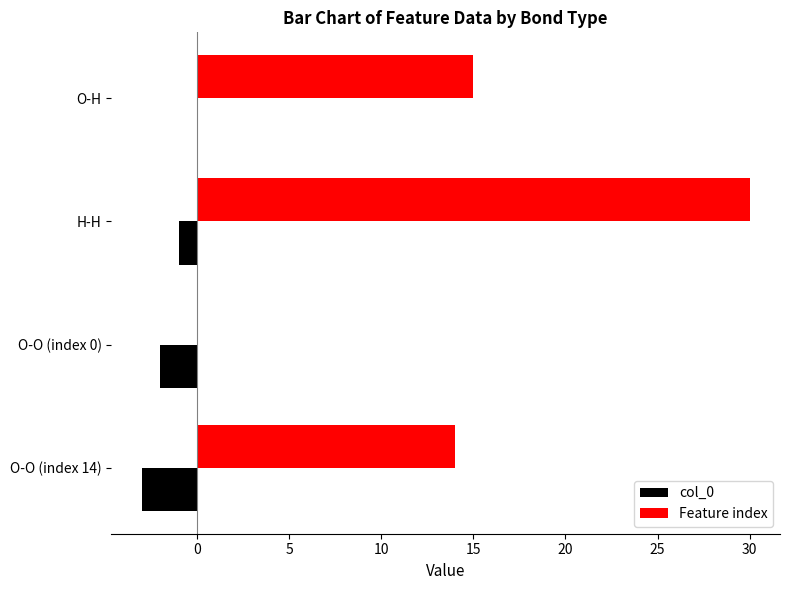

What is the sum of all Feature index values?

59